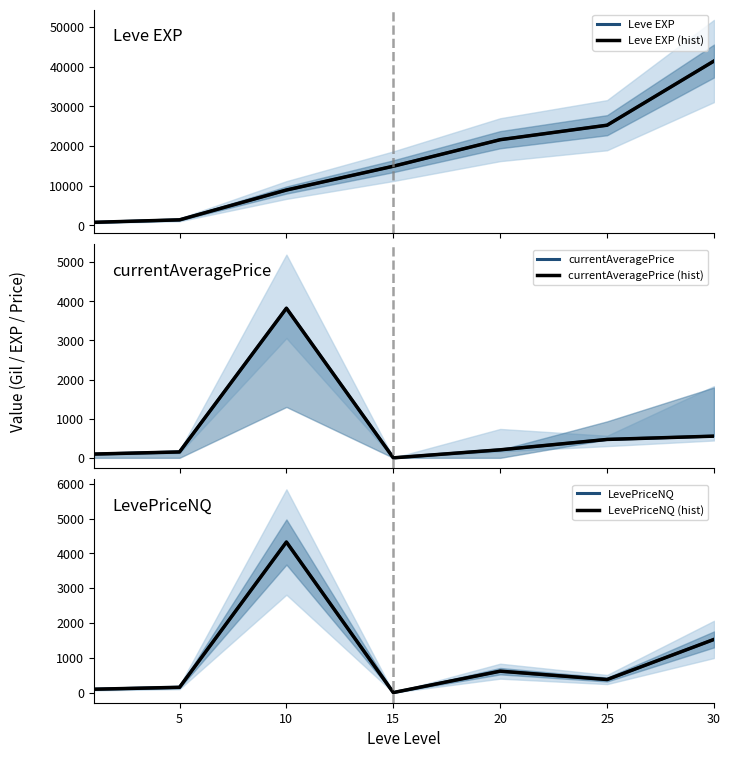

How many positive values does the currentAveragePrice series have?

6